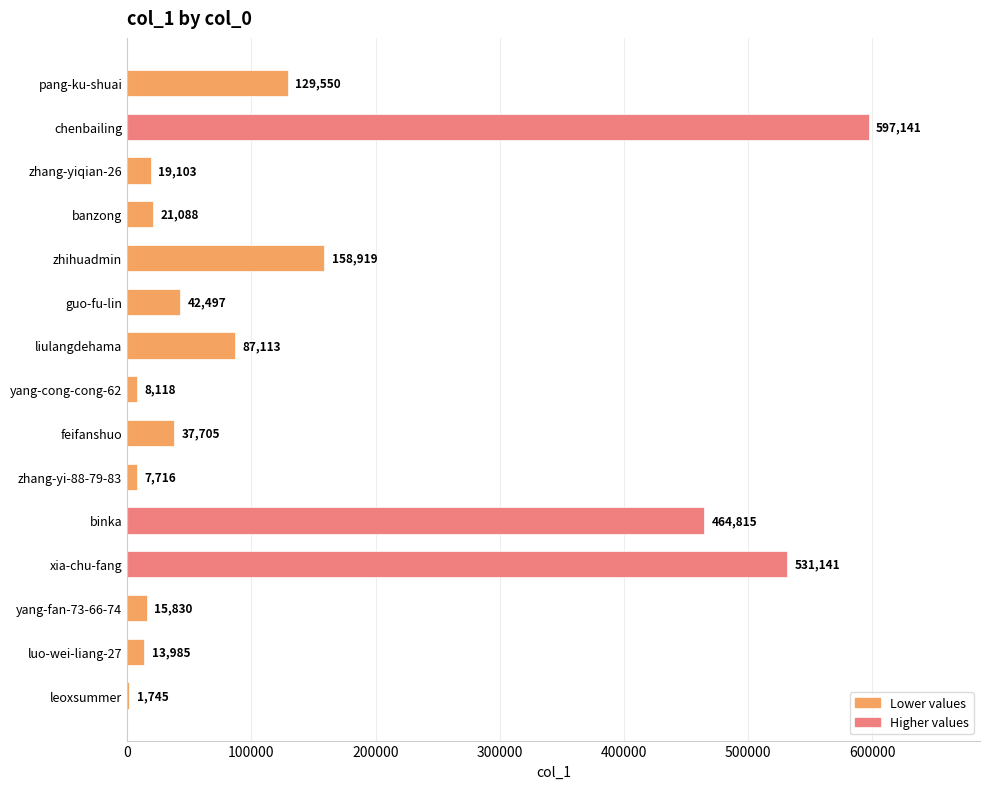

The chart shows a value of 531141 at xia-chu-fang. True or false?

True